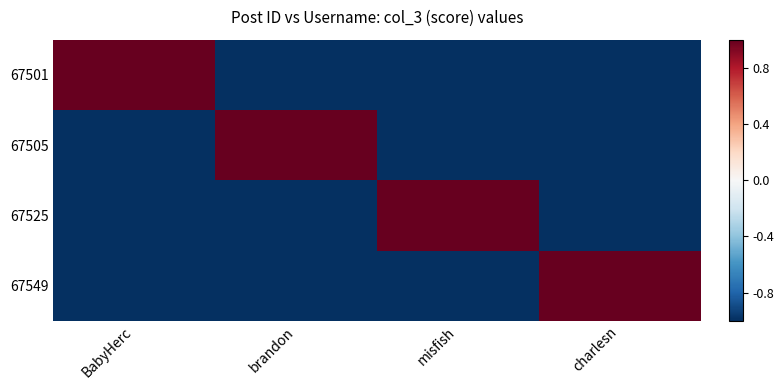

Which series has the widest spread of values?

67525